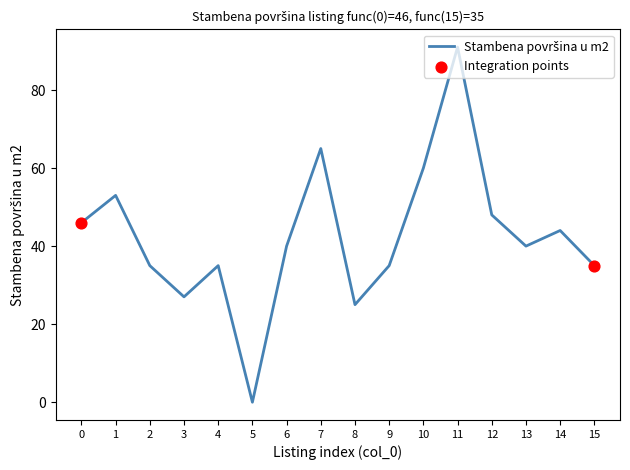

Which has a higher value, 3 or 14?

14